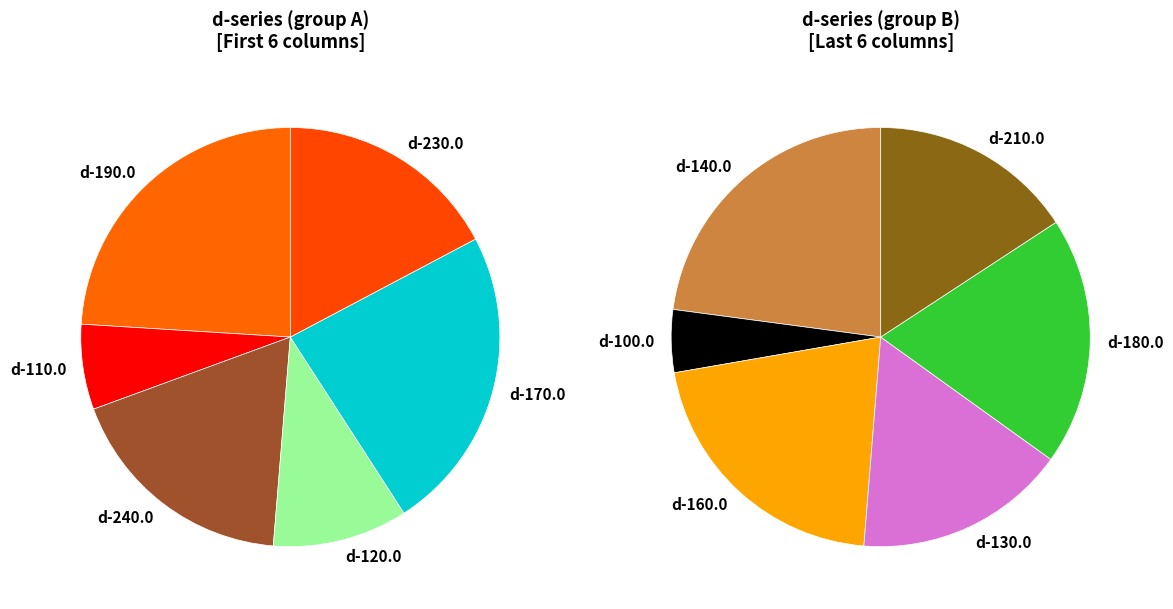

To the nearest percent, what portion does d-170.0 represent?

11%